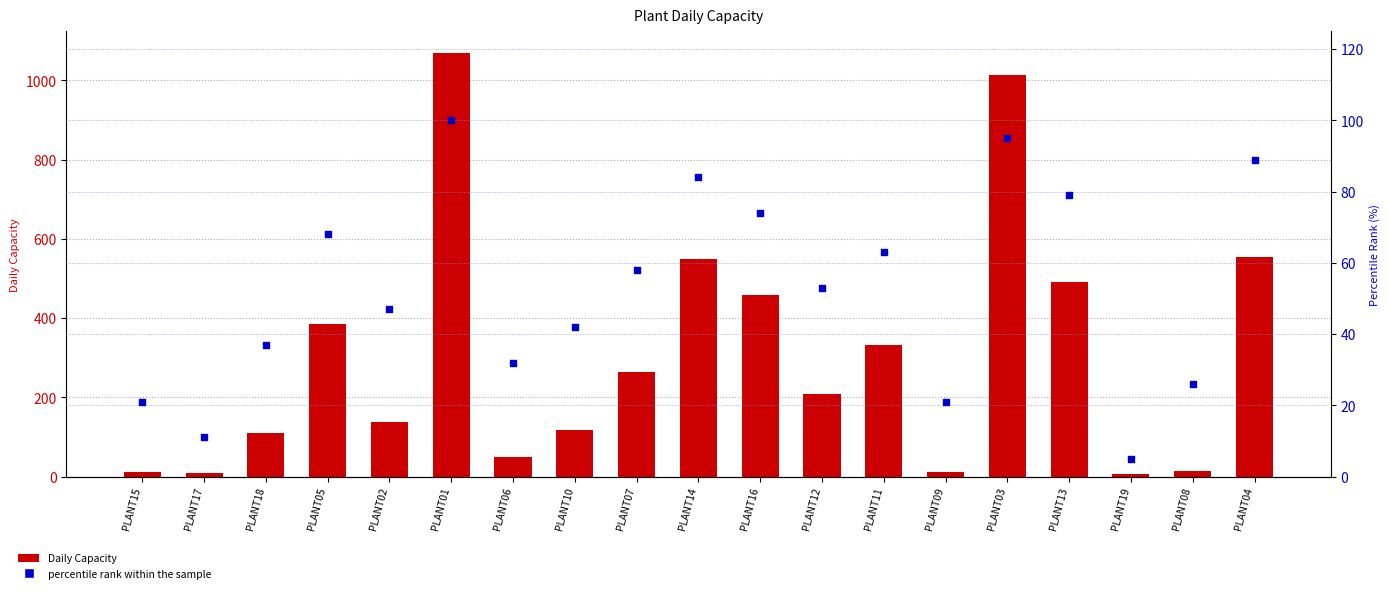

Is the value of Daily Capacity at PLANT14 greater than the value of percentile rank within the sample at PLANT07?

Yes